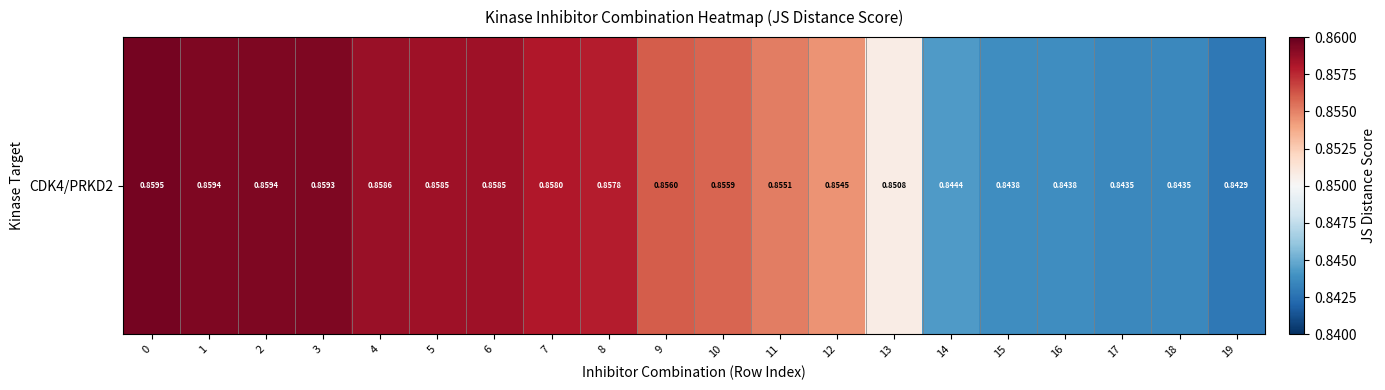

Read the value at 9.

0.9